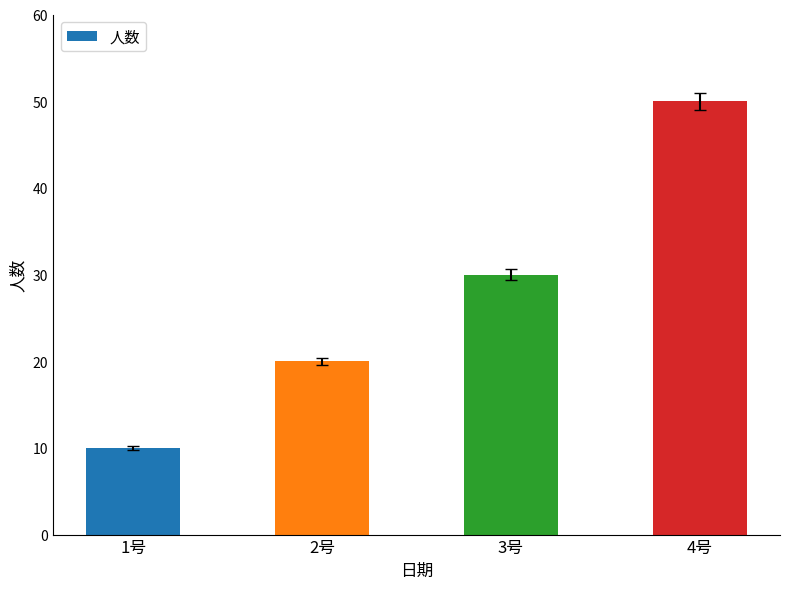

List the labels in order of value, smallest first.

1号, 2号, 3号, 4号